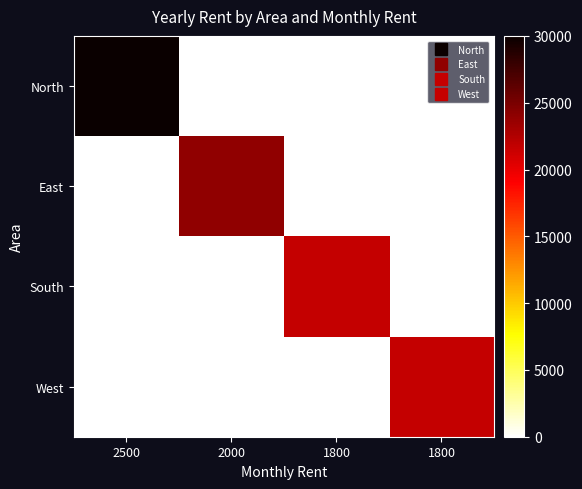

How many distinct data groups are displayed?

4